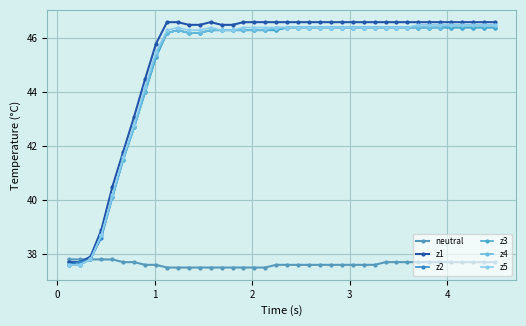

What are all the series names shown in the legend?

neutral, z1, z2, z3, z4, z5